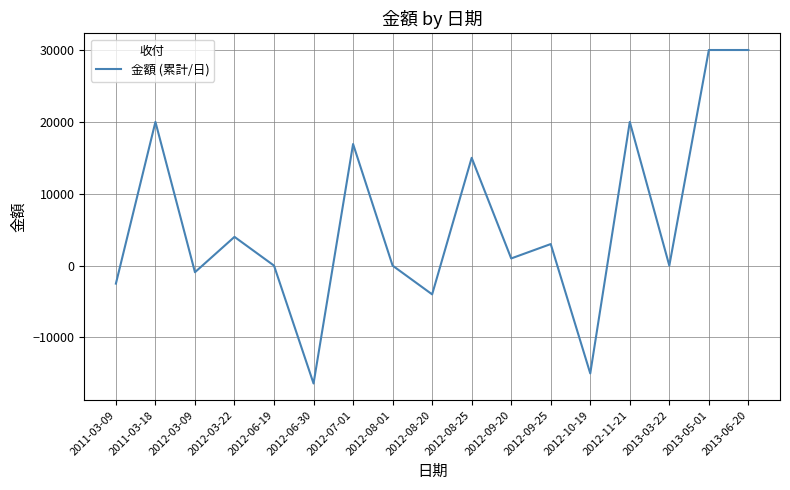

What is the change in value from 2012-08-20 to 2012-09-20?

+5000